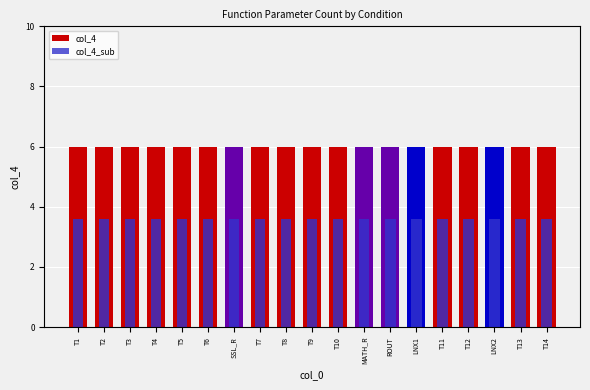

How many bars are there in total?

38